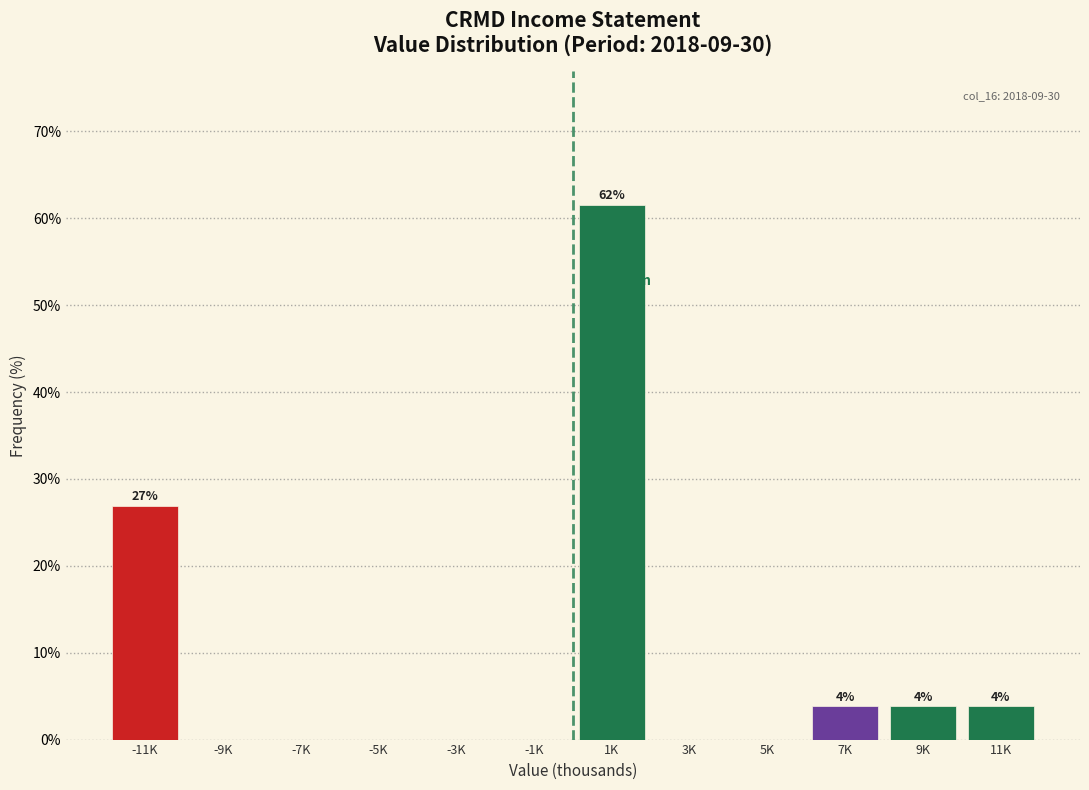

Reading left to right, what are all the values shown in this chart?

-11K=26.9	-9K=0.0	-7K=0.0	-5K=0.0	-3K=0.0	-1K=0.0	1K=61.5	3K=0.0	5K=0.0	7K=3.8	9K=3.8	11K=3.8